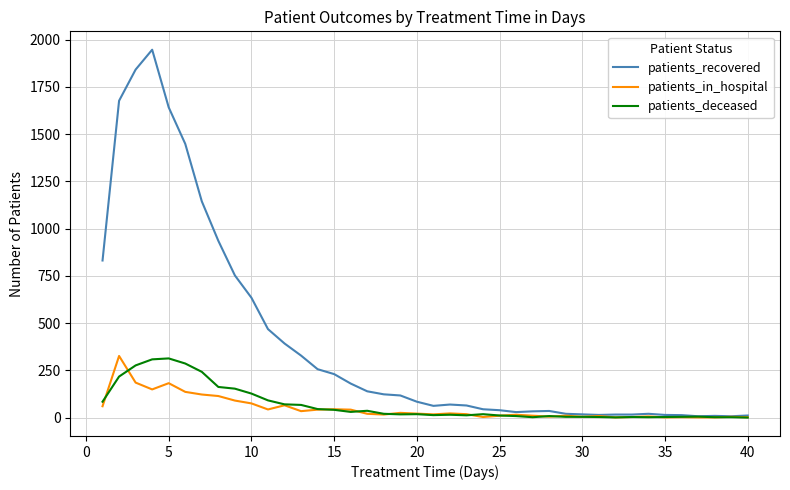

Which series has the largest total across all categories?

patients_recovered